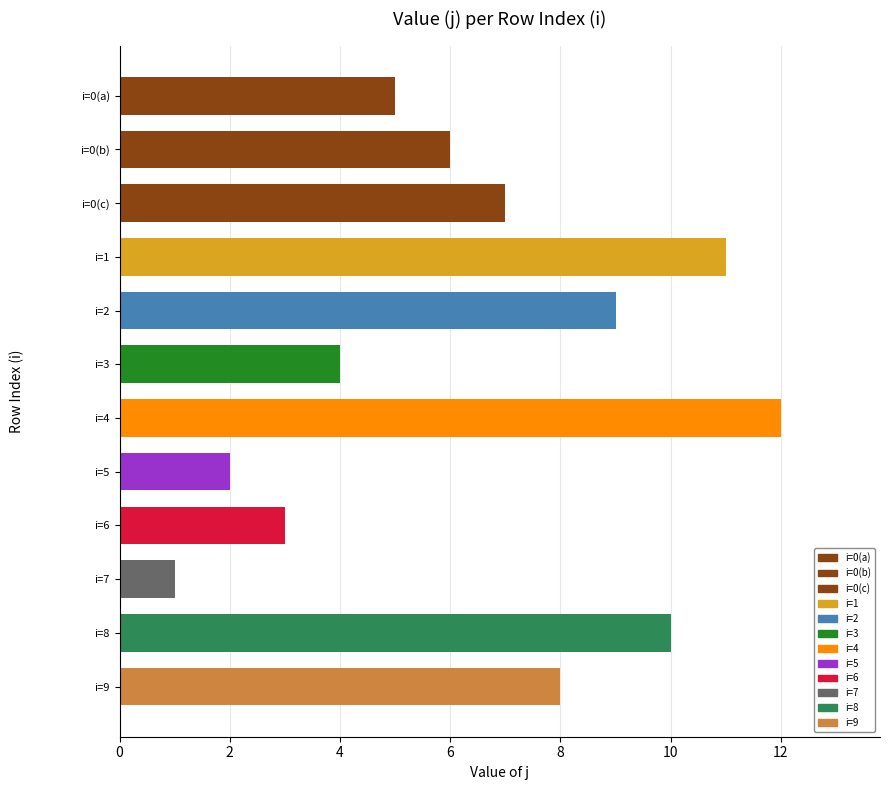

List the labels in order of value, smallest first.

i=7, i=5, i=6, i=3, i=0(a), i=0(b), i=0(c), i=9, i=2, i=8, i=1, i=4